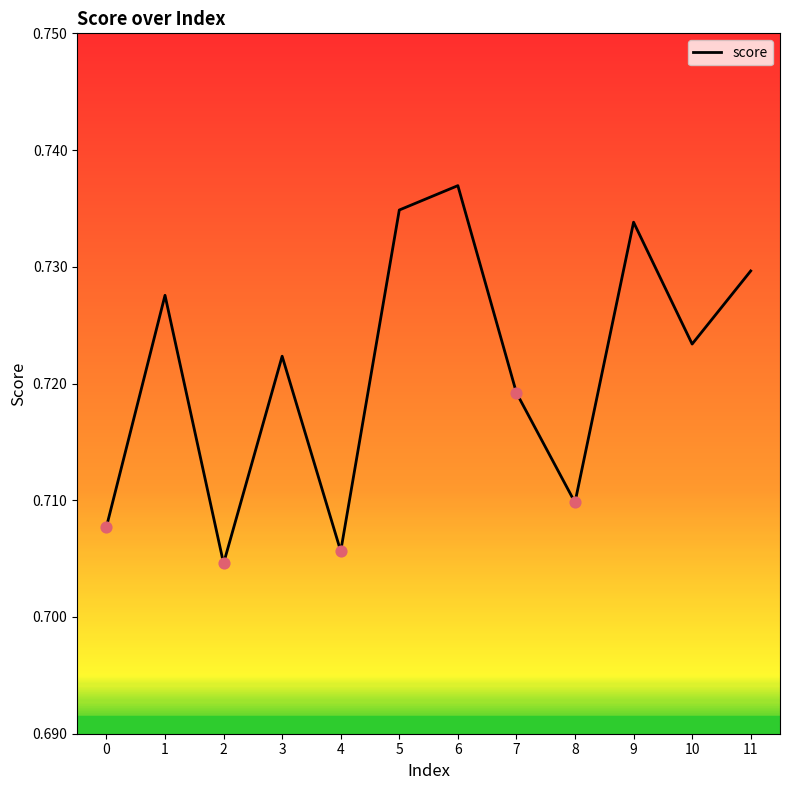

Which has a higher value, 4 or 3?

3